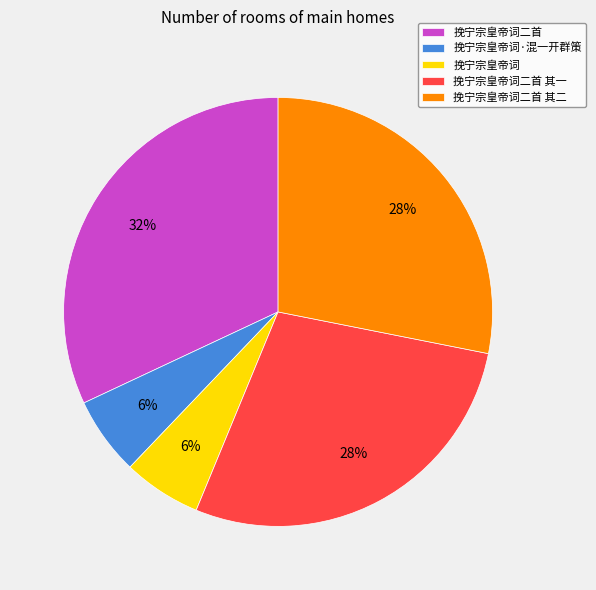

To the nearest percent, what is the average slice percentage?

20%